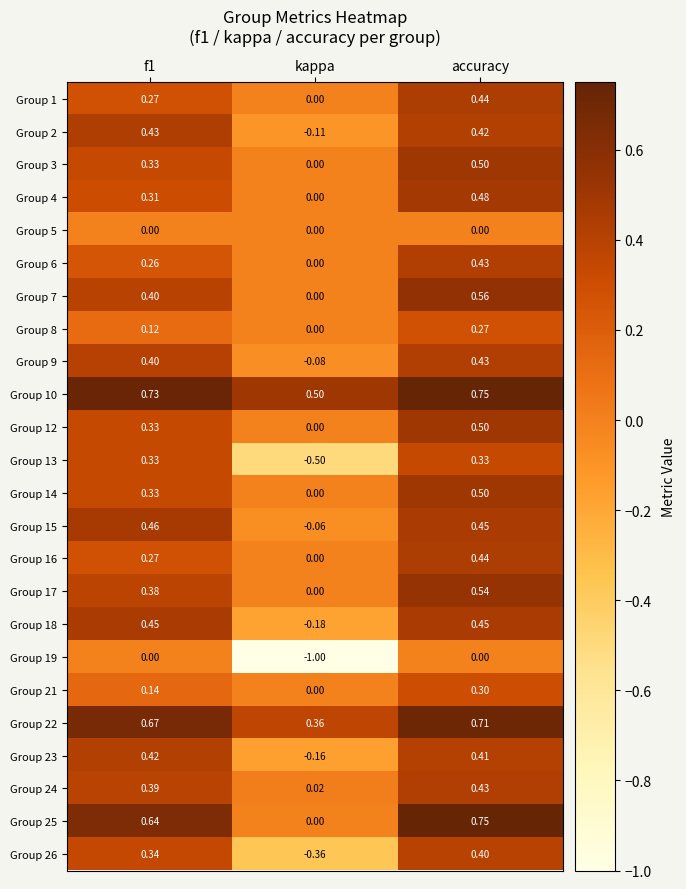

Which category has the highest value in the Group 12 series?

accuracy